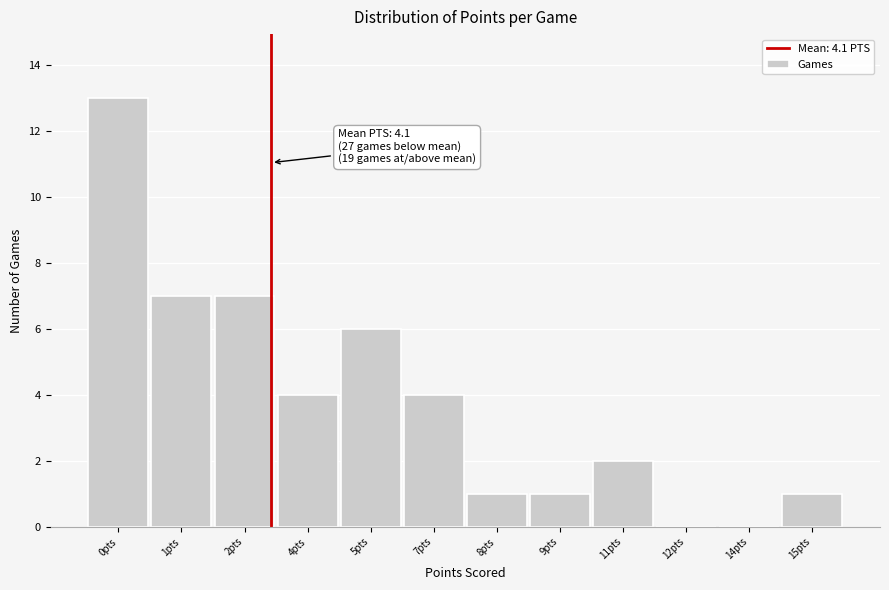

Reading right to left, what are all the values shown in this chart?

15pts=1	14pts=0	12pts=0	11pts=2	9pts=1	8pts=1	7pts=4	5pts=6	4pts=4	2pts=7	1pts=7	0pts=13